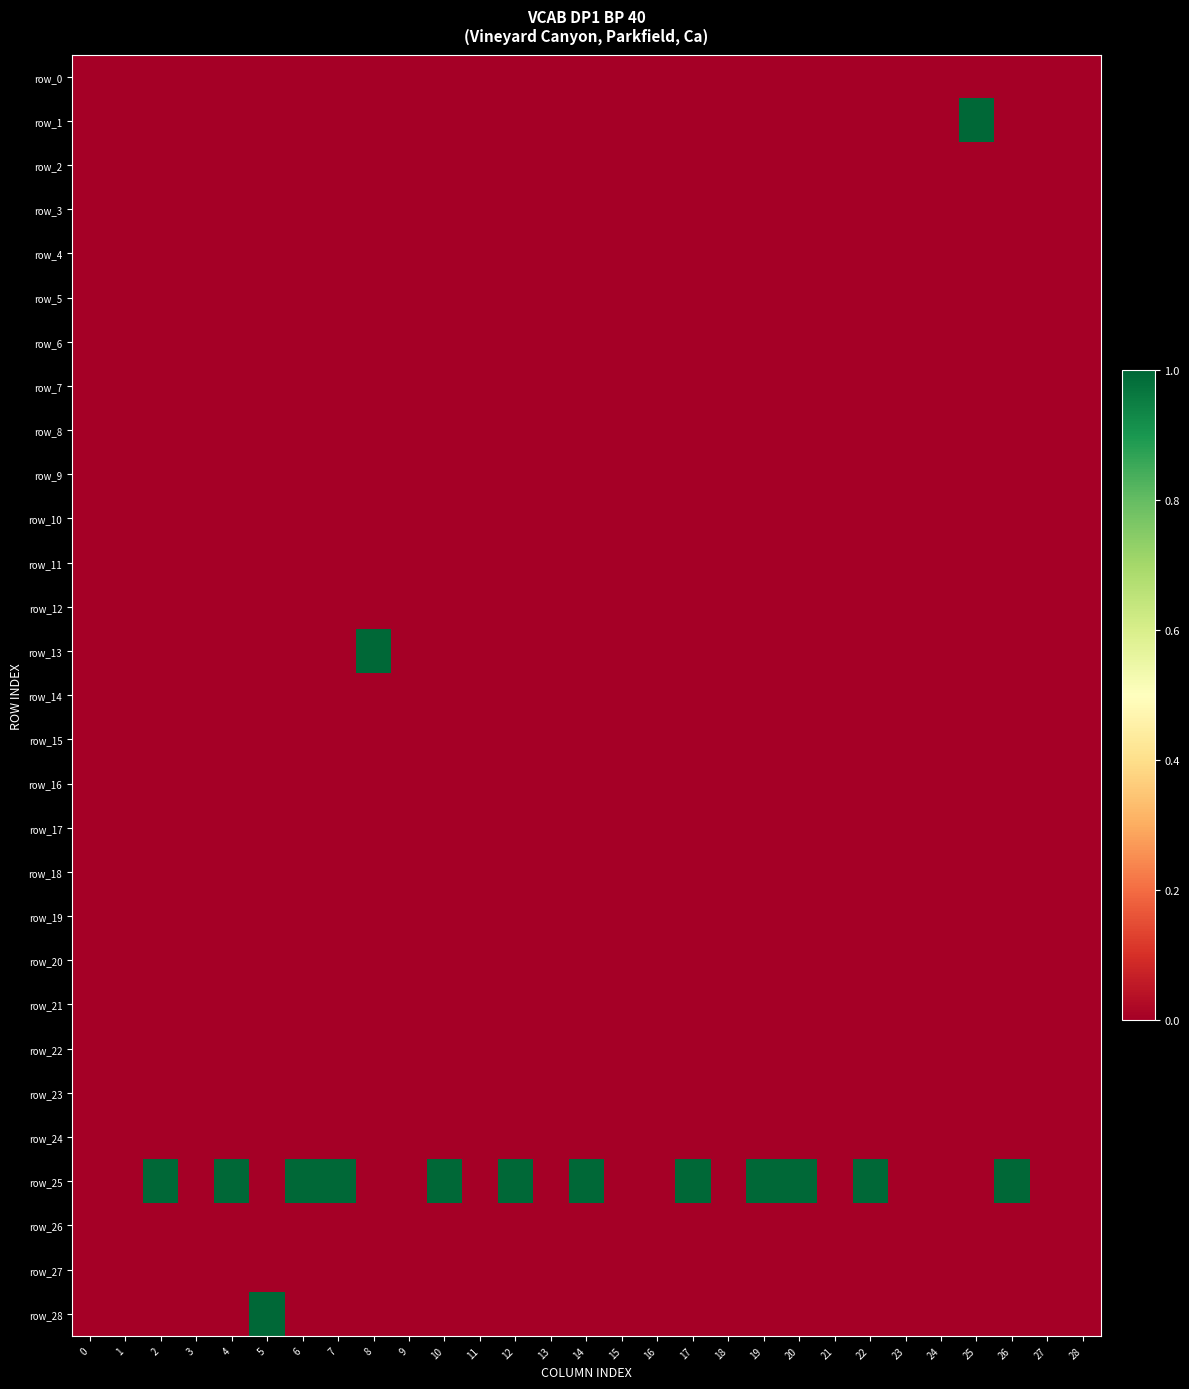

Which series has the largest total across all categories?

row_25